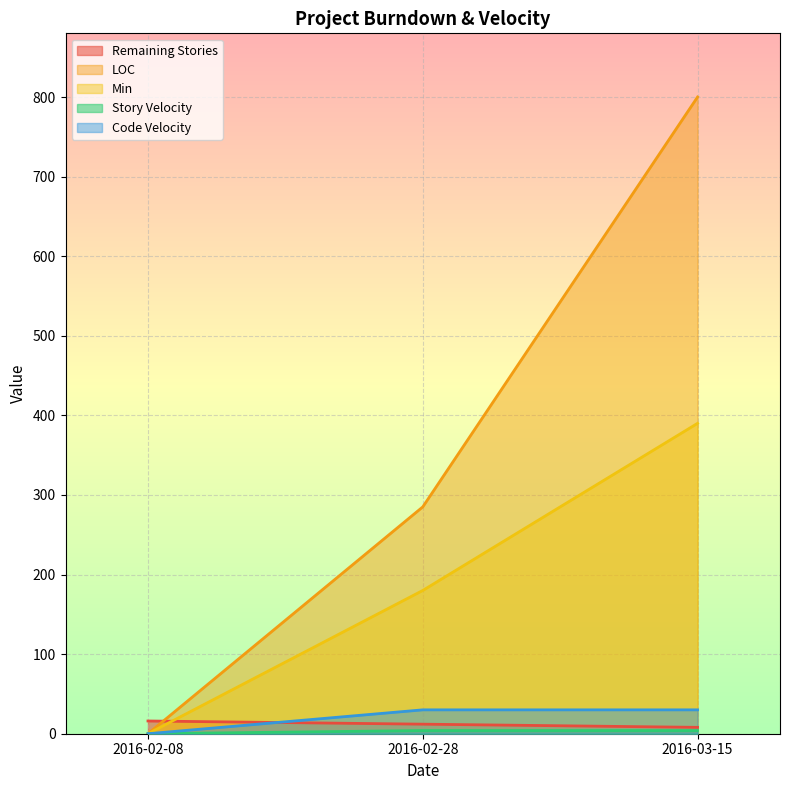

What is the value of the Remaining Stories point at the 1st from the left?

16